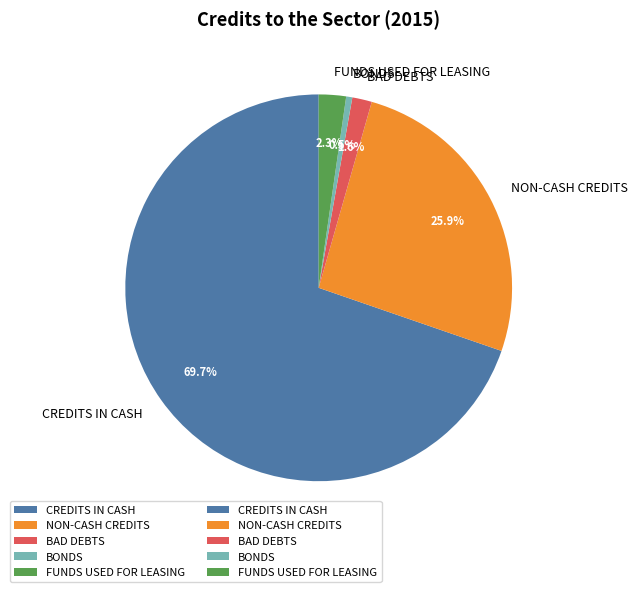

What is the ratio of the value at BONDS to the value at BAD DEBTS?

0.3